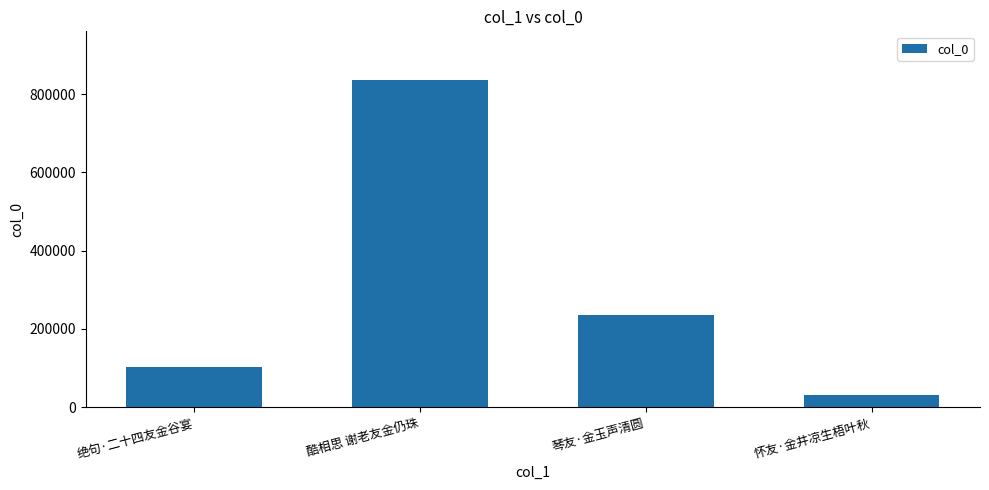

Rank the categories by value from highest to lowest.

酷相思 谢老友金仍珠, 琴友·金玉声清圆, 绝句·二十四友金谷宴, 怀友·金井凉生梧叶秋